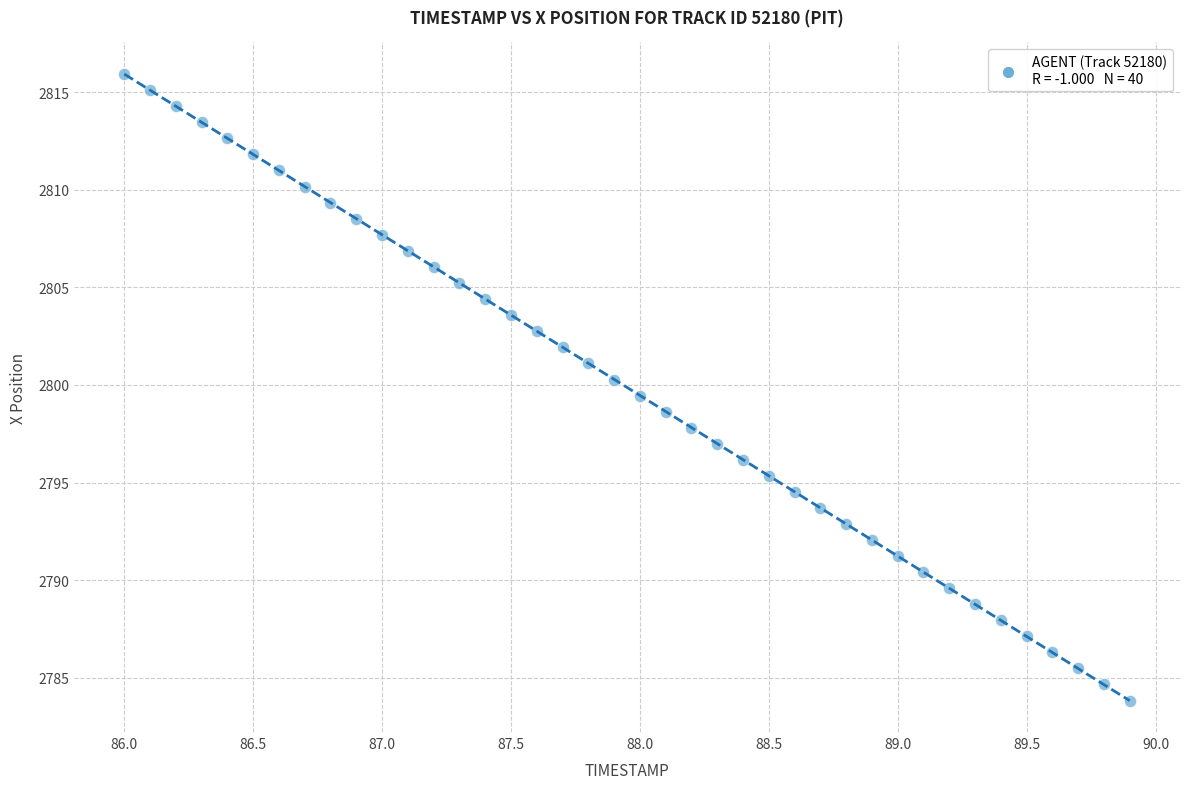

What is the range of X values (max minus min)?

3.9